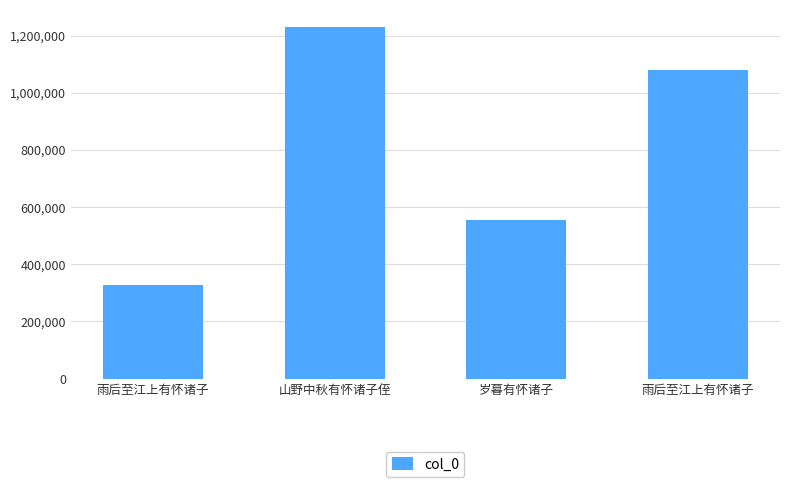

What is the smallest value displayed?

329077